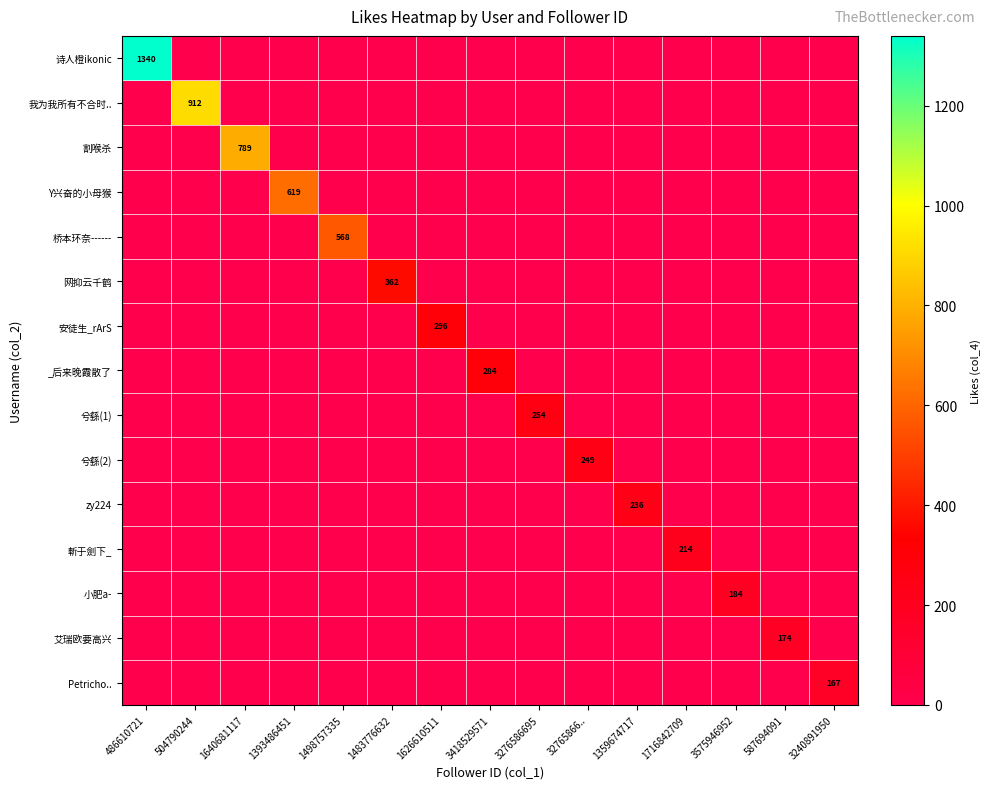

What is the total value across all series at 32765866..?

249